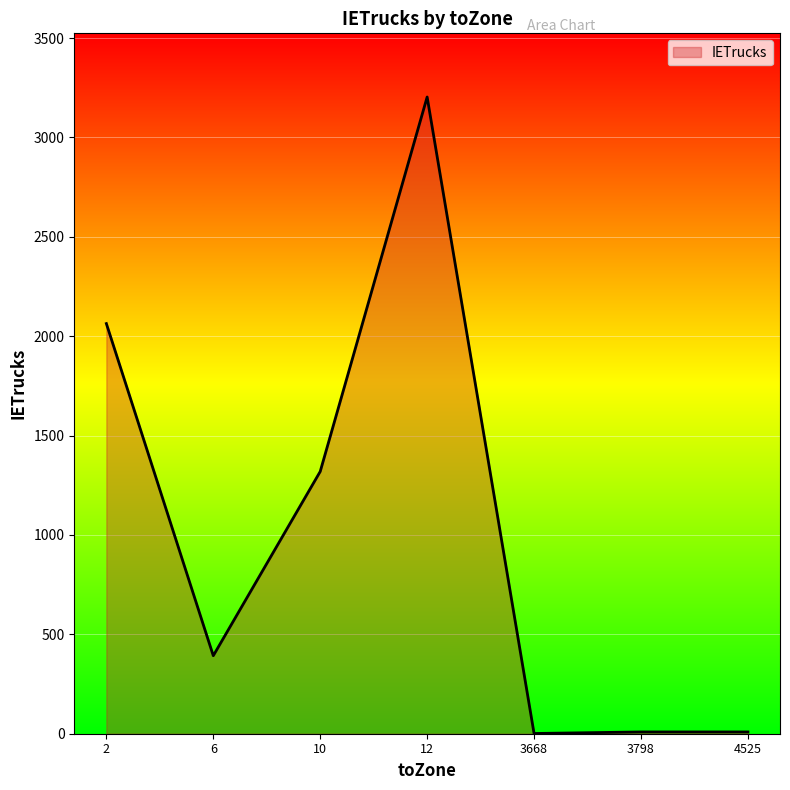

What is the change in value from 6 to 10?

+926.6